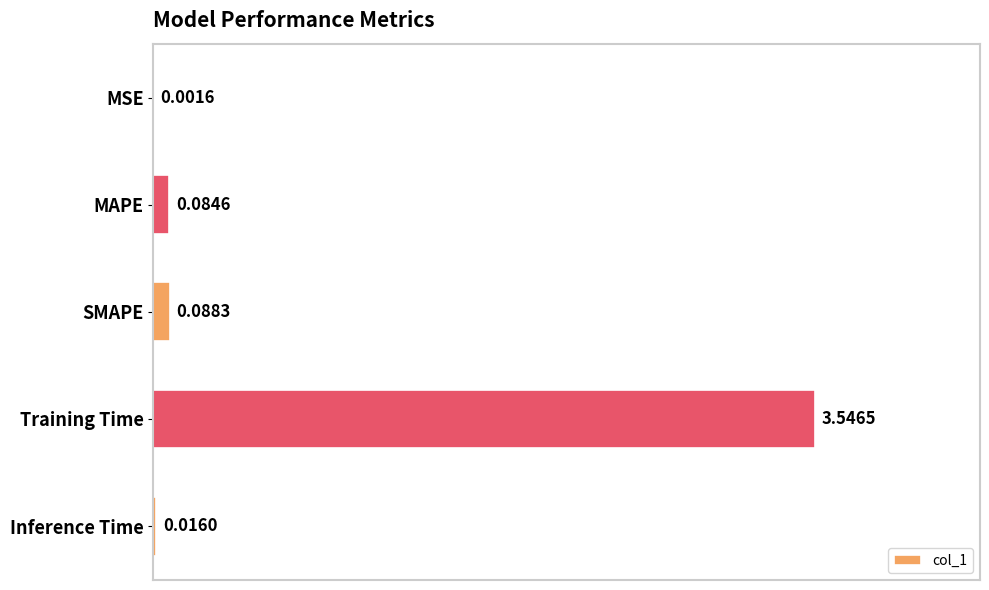

Which category has the highest value across all series?

Training Time